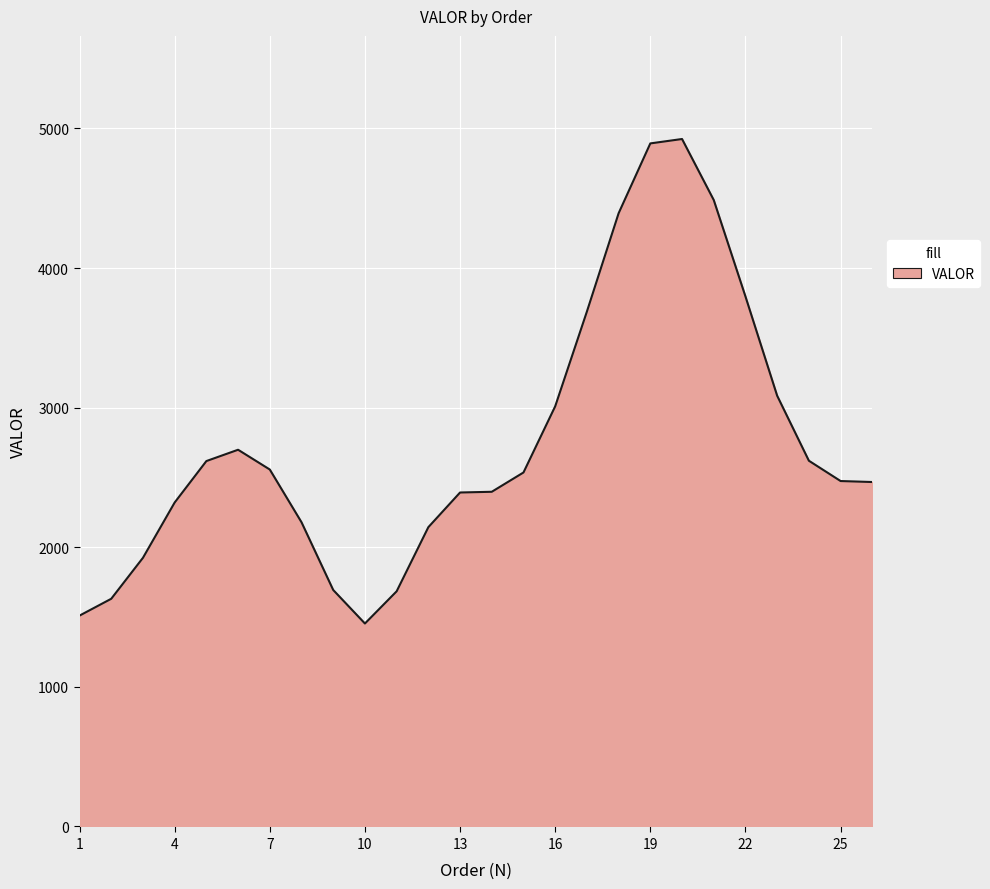

What is the difference between the maximum and minimum values?

3470.2